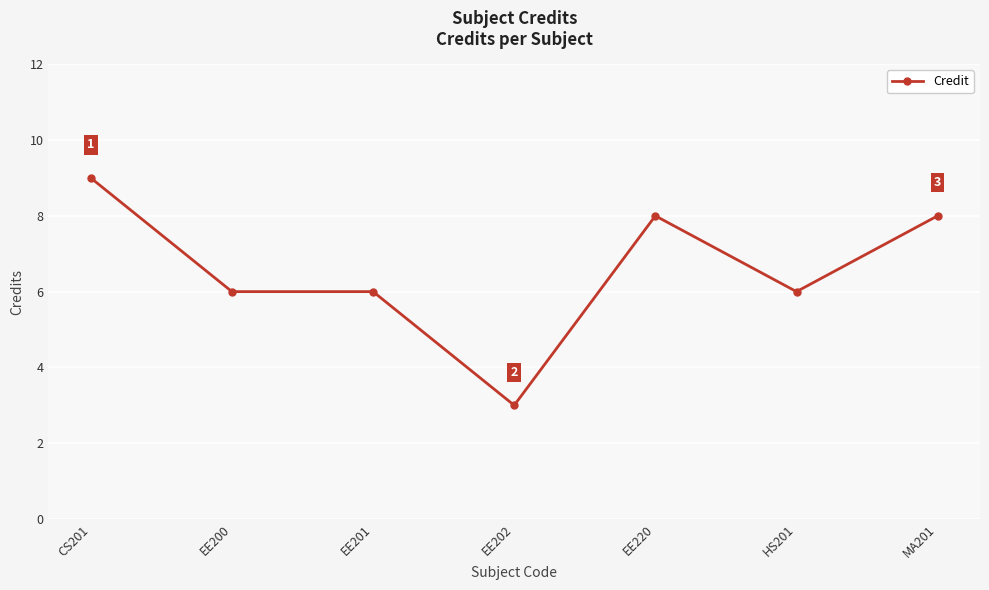

Read the value at EE200.

6